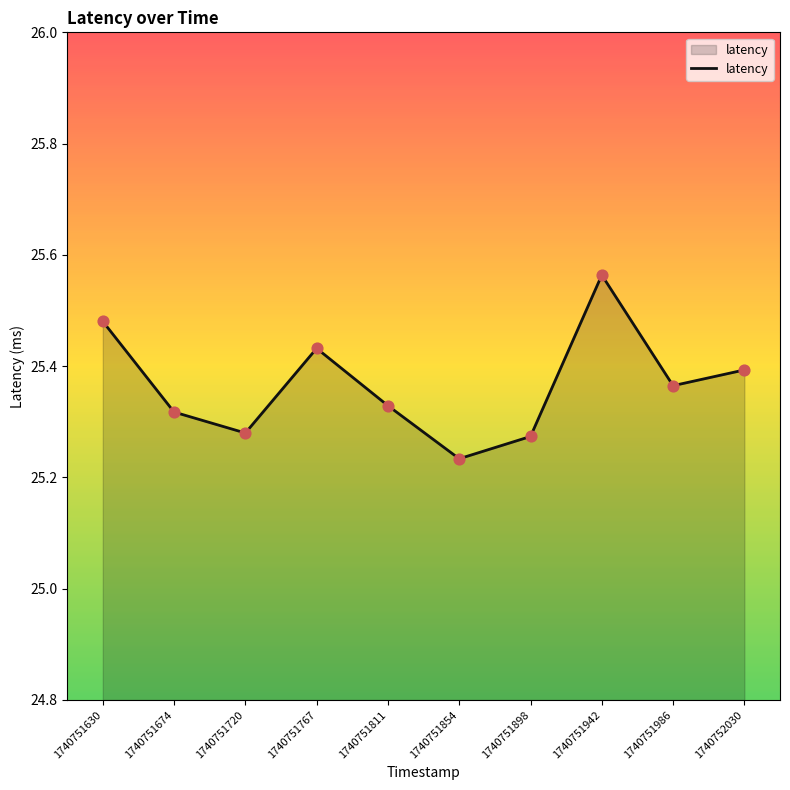

Which has a higher value, 1740751767 or 1740751811?

1740751767